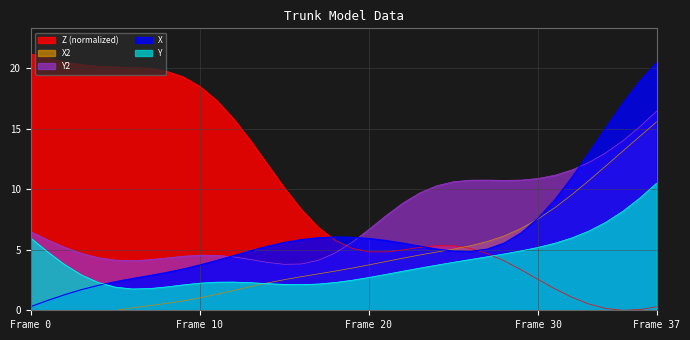

Reading left to right, extract all data points from this chart.

X: 0.3	0.8	1.3	1.7	2.1	2.4	2.6	2.9	3.1	3.4	3.7	4.1	4.5	4.9	5.3	5.6	5.8	6.0	6.1	6.0	5.9	5.8	5.6	5.3	5.1	4.9	4.9	5.1	5.6	6.4	7.6	9.2	11.0	13.0	15.1	17.1	18.9	20.5
Y: 6.0	4.8	3.8	2.9	2.3	1.9	1.8	1.8	1.9	2.1	2.2	2.3	2.3	2.3	2.2	2.1	2.1	2.2	2.3	2.5	2.7	3.0	3.2	3.5	3.7	4.0	4.2	4.4	4.7	4.9	5.2	5.5	6.0	6.6	7.3	8.2	9.3	10.5
Z: 21.2	20.9	20.5	20.3	20.2	20.1	20.1	20.0	19.8	19.3	18.5	17.3	15.8	14.0	12.1	10.1	8.3	6.9	5.8	5.1	4.8	4.8	5.0	5.2	5.3	5.3	5.1	4.7	4.1	3.3	2.5	1.8	1.1	0.5	0.2	0.0	0.1	0.3
X2: -2.1	-1.6	-1.1	-0.6	-0.3	-0.0	0.2	0.4	0.6	0.8	1.0	1.3	1.6	2.0	2.3	2.5	2.8	3.0	3.2	3.5	3.8	4.0	4.3	4.6	4.8	5.1	5.3	5.7	6.2	6.8	7.6	8.5	9.6	10.7	11.9	13.2	14.4	15.6
Y2: 6.5	5.8	5.2	4.7	4.3	4.1	4.1	4.2	4.3	4.5	4.6	4.5	4.4	4.2	4.0	3.8	3.8	4.1	4.7	5.6	6.7	7.8	8.9	9.7	10.3	10.6	10.8	10.8	10.7	10.8	10.9	11.2	11.6	12.2	13.0	14.0	15.2	16.5